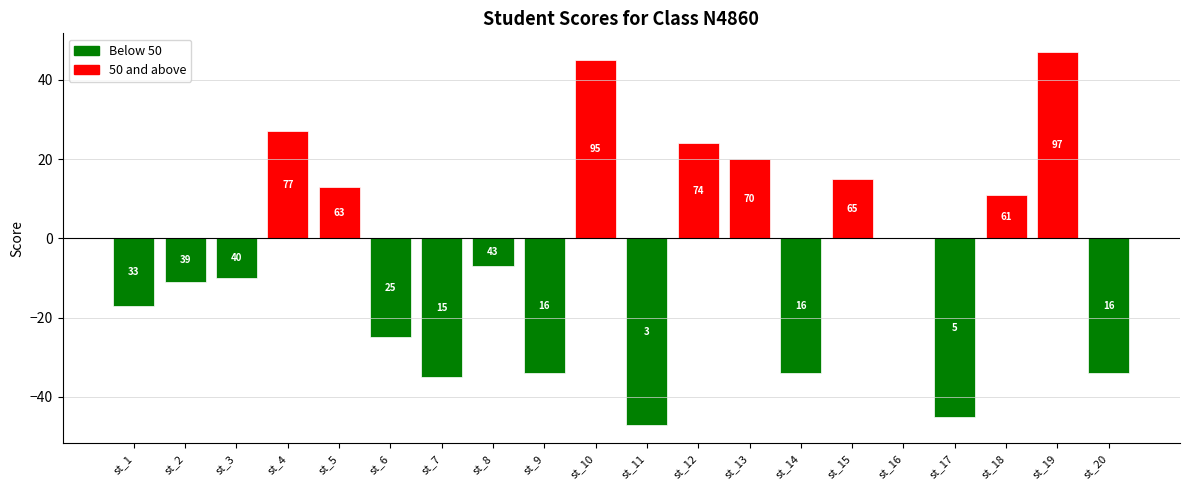

List the labels in order of value, smallest first.

st_11, st_17, st_7, st_9, st_14, st_20, st_6, st_1, st_2, st_3, st_8, st_16, st_18, st_5, st_15, st_13, st_12, st_4, st_10, st_19